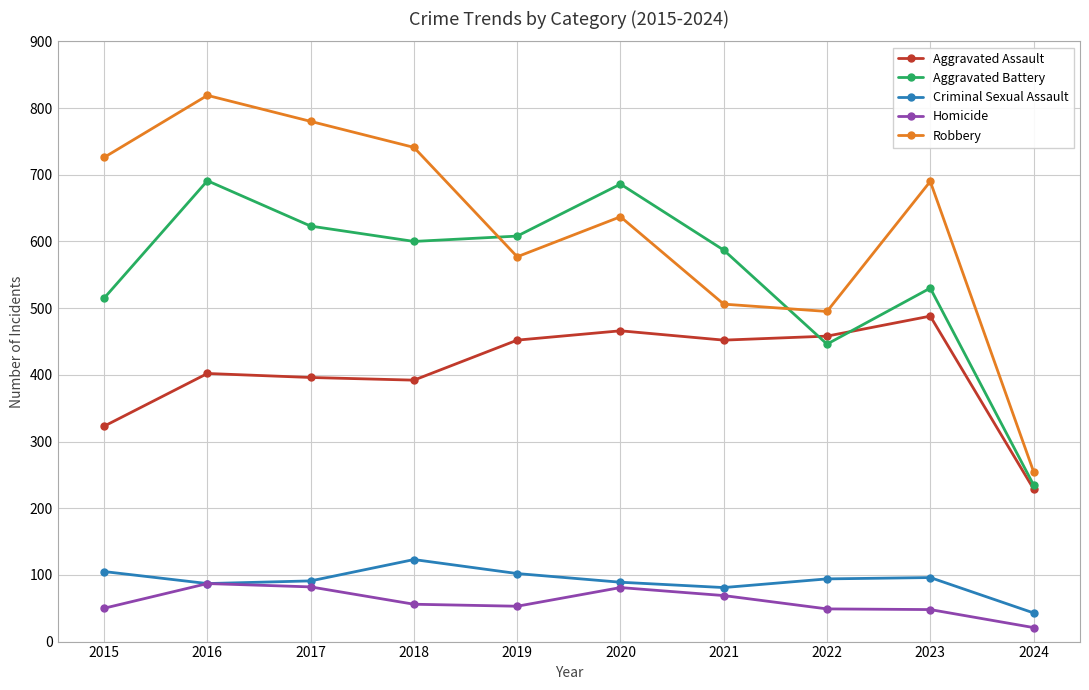

Which label corresponds to the smallest value in the chart?

2024